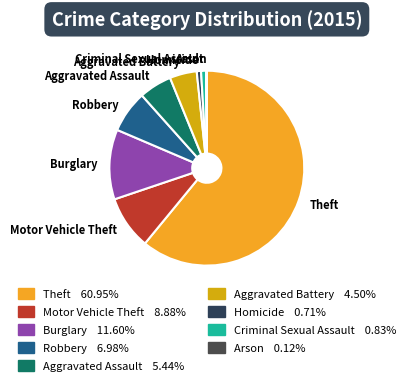

What is the largest slice in the pie chart?

Theft